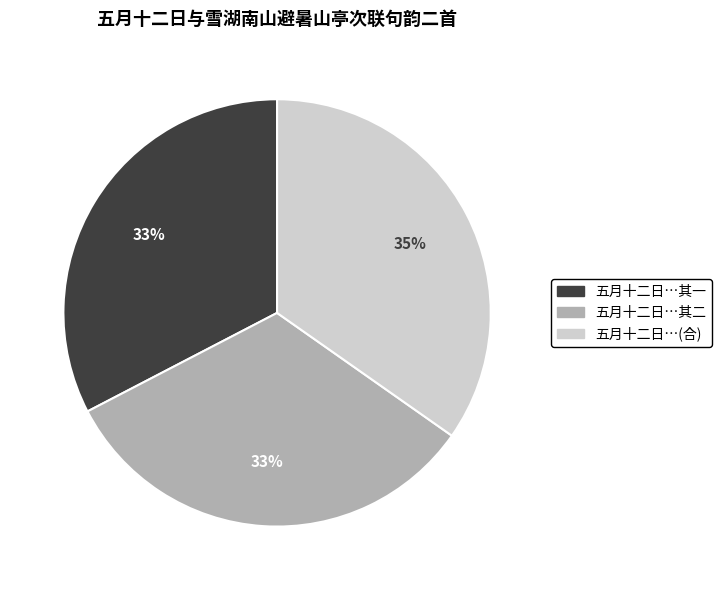

To the nearest percent, what portion does 五月十二日…(合) represent?

35%